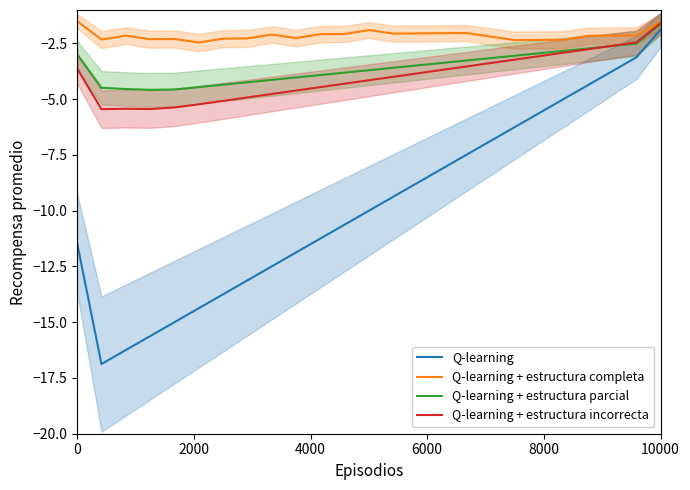

Is it true that Q-learning + estructura parcial equals -3.8 at 11?

True